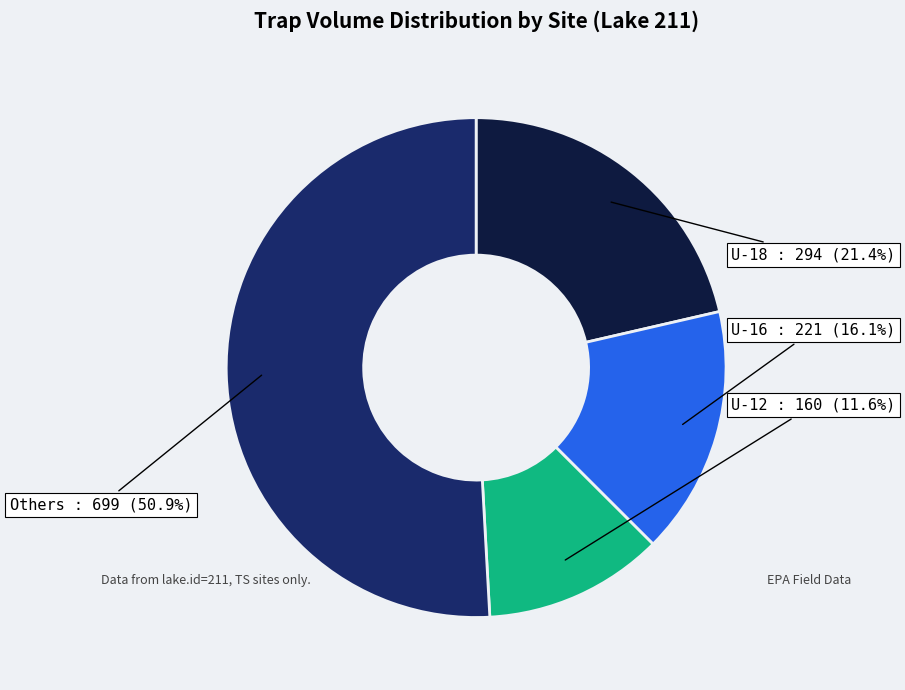

Does U-12 account for over 50% of the chart?

No